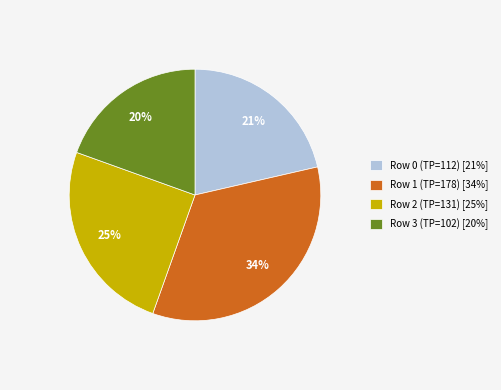

What is the smallest slice in the pie chart?

Row 3 (TP=102)